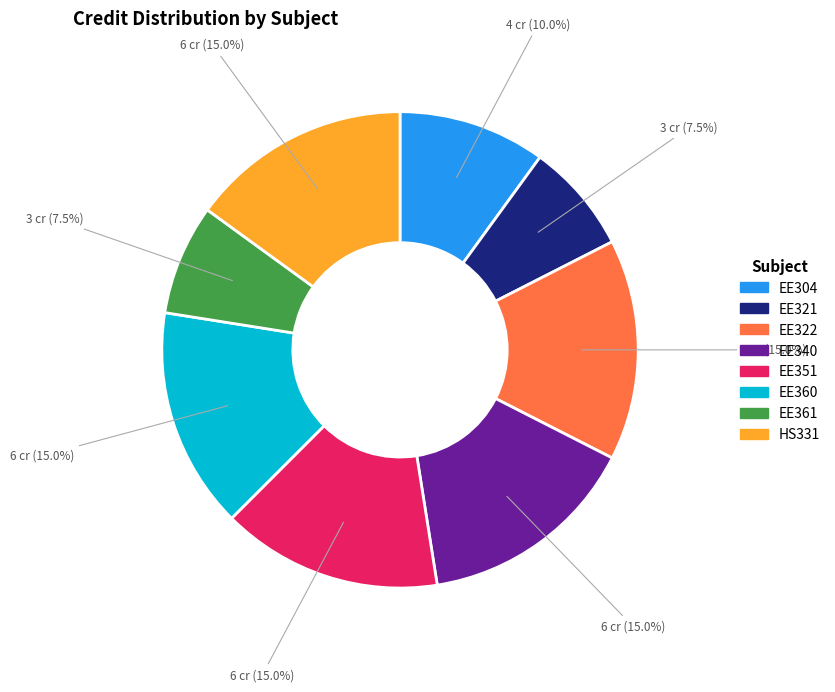

True or false: EE360 accounts for 22% of the total.

False